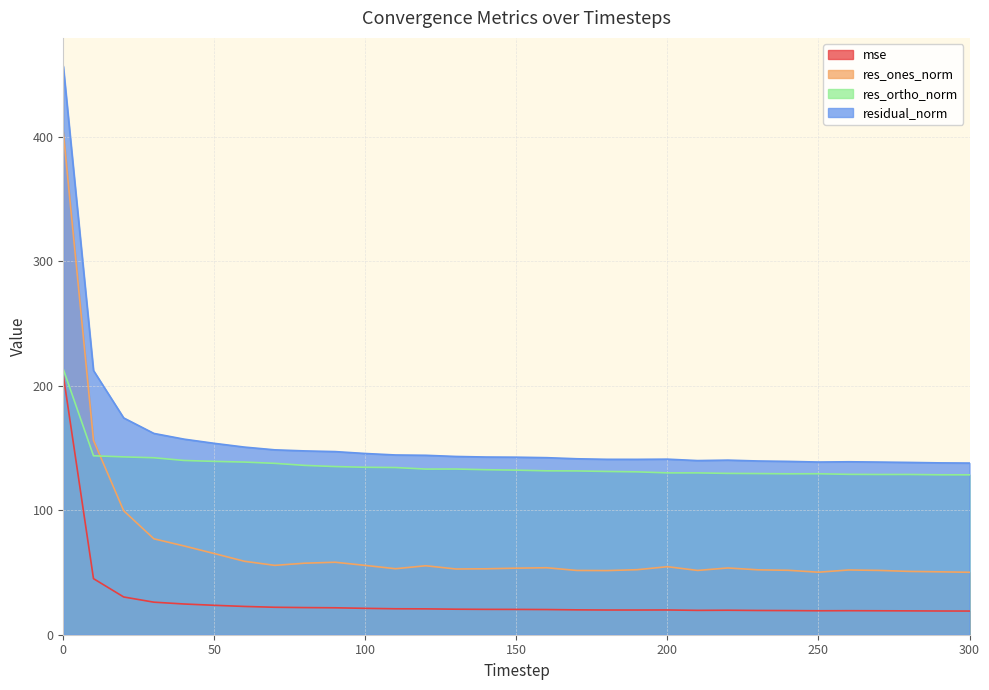

How many lines are shown in the chart?

4